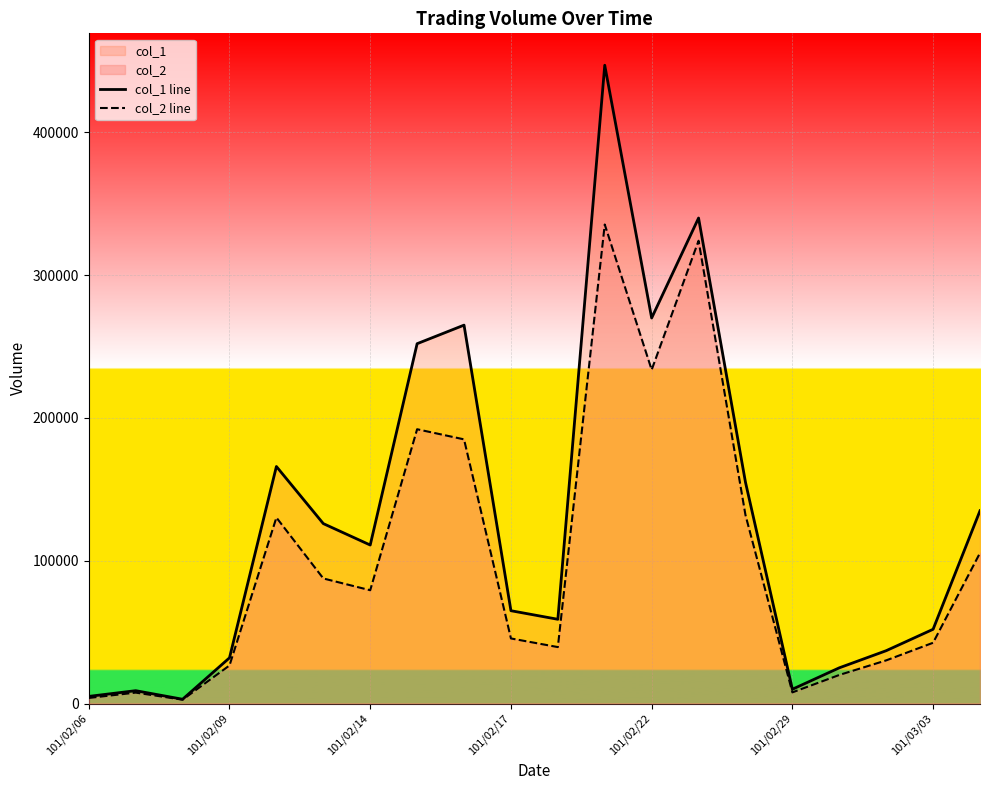

True or false: col_1 line and col_2 line intersect in this chart.

False